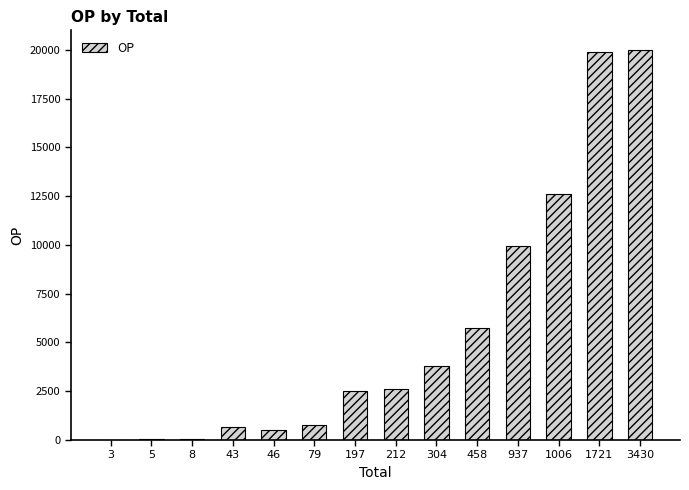

What is the sum of all values?

79089